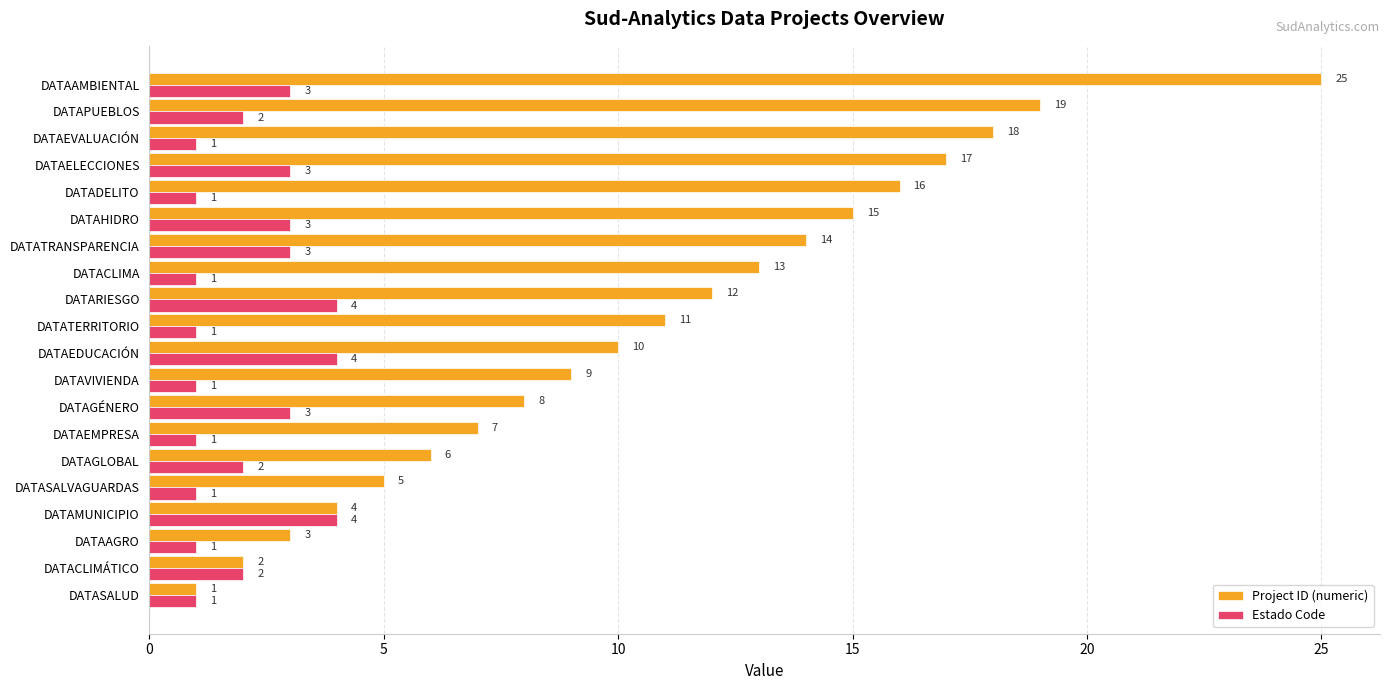

What is the difference between the maximum and minimum values in the Project ID (numeric) series?

24